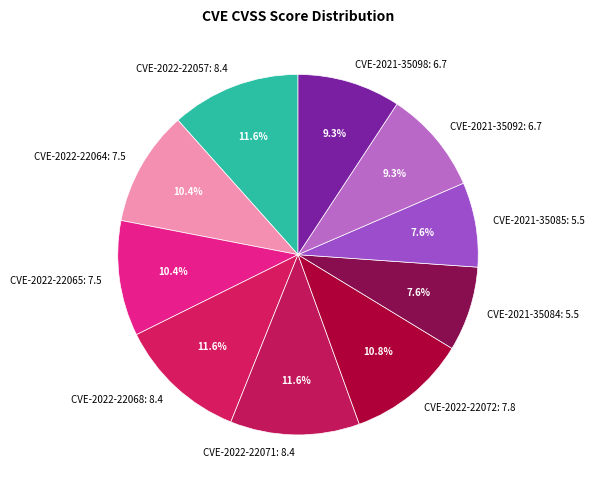

How many slices are in this pie chart?

10